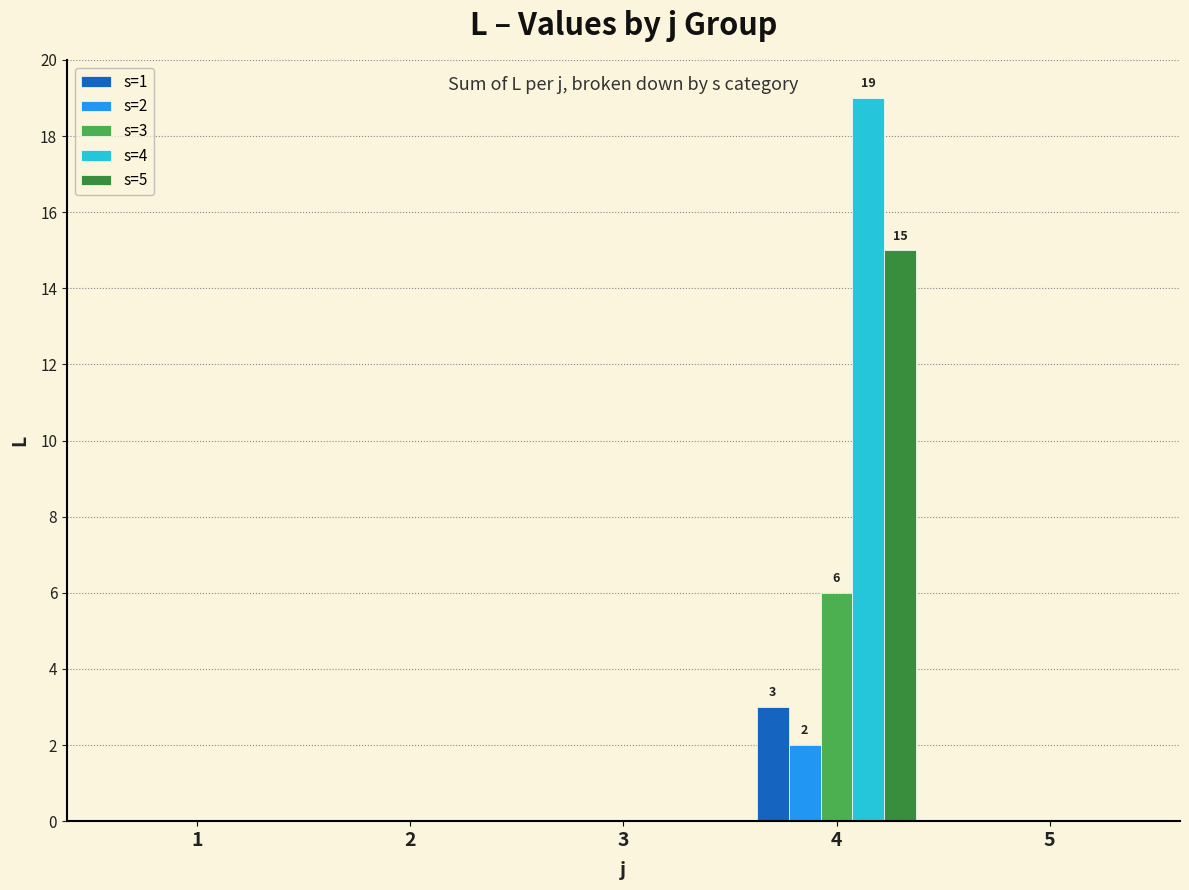

What is the approximate value of s=4 at 4, to the nearest 5?

20